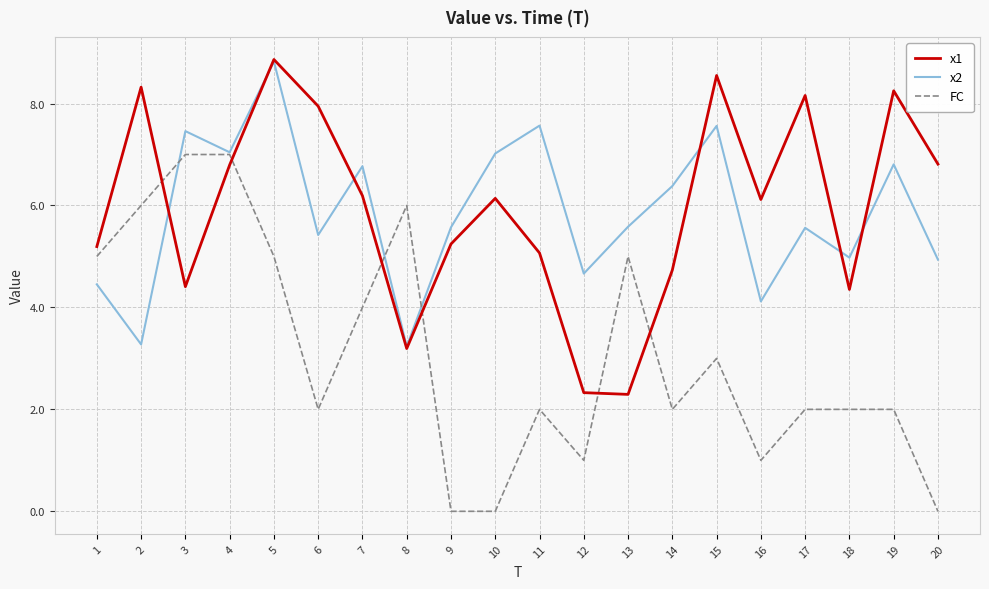

At which category does the chart reach its peak across all series?

5